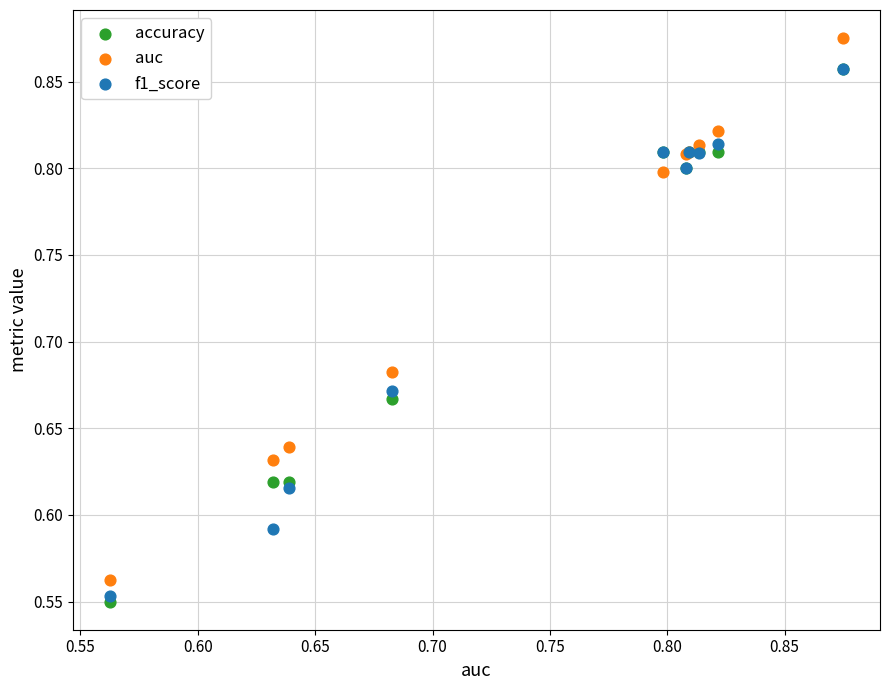

What are all the series names shown in the legend?

accuracy, auc, f1_score